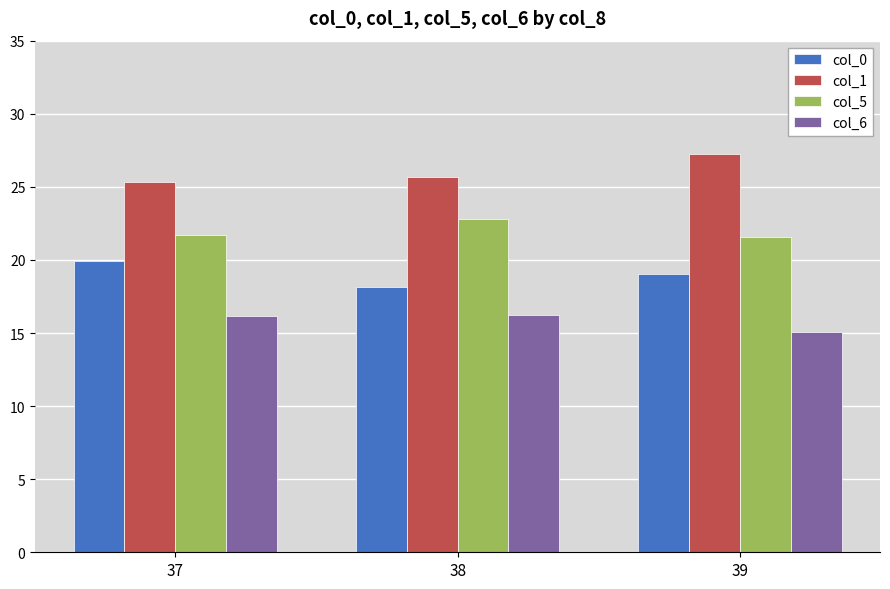

Rank the series at 38 from lowest to highest value.

col_6, col_0, col_5, col_1